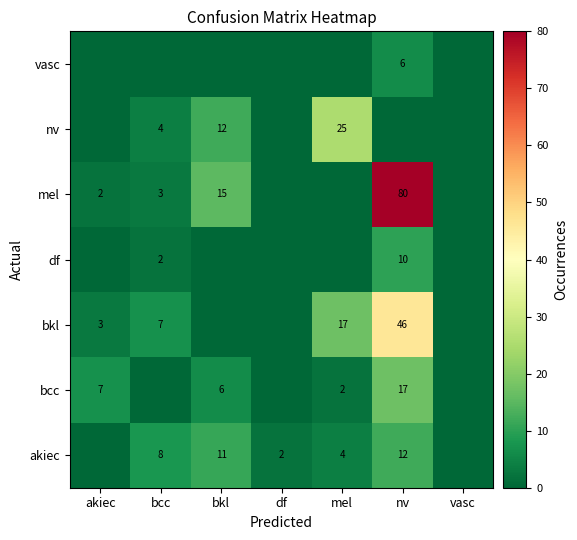

The value of bkl at nv is 46. True or false?

True